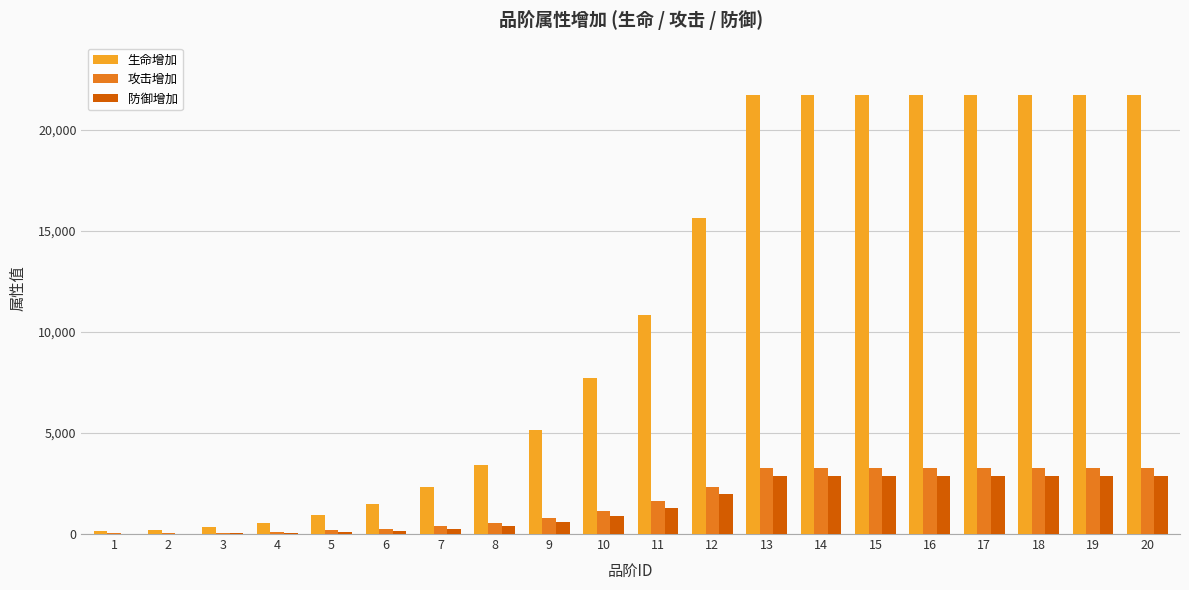

What is the sum of all 生命增加 values?

222387